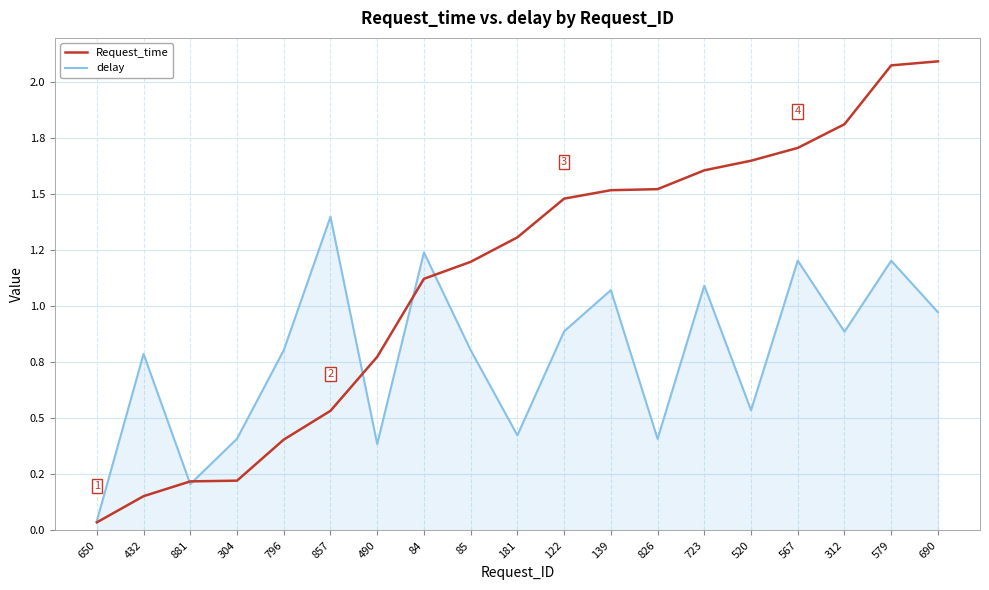

At which label is delay closest to 0?

650